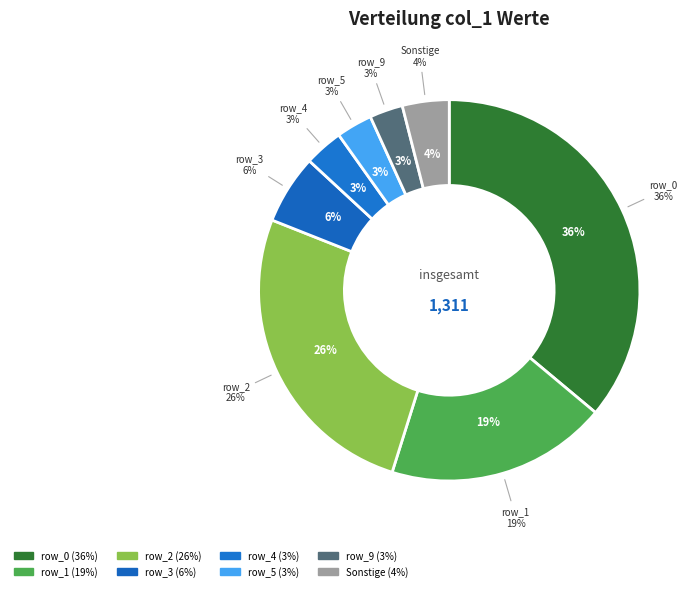

The row_7 slice represents 11% of the pie. True or false?

False